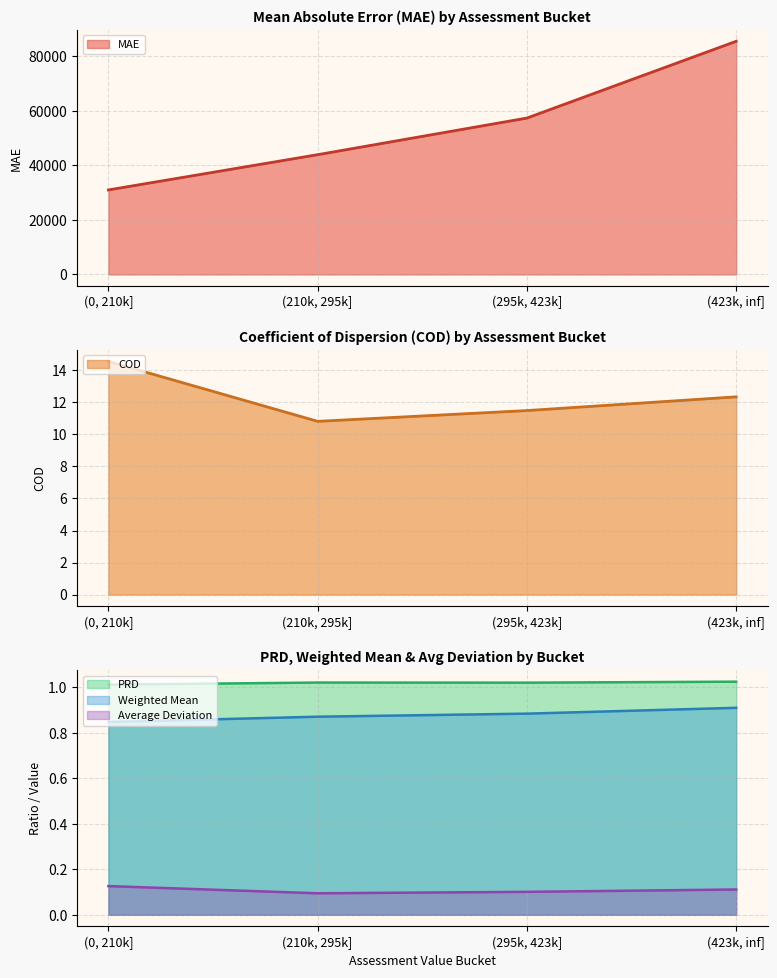

At which label is Weighted Mean closest to 0?

(0, 210k]